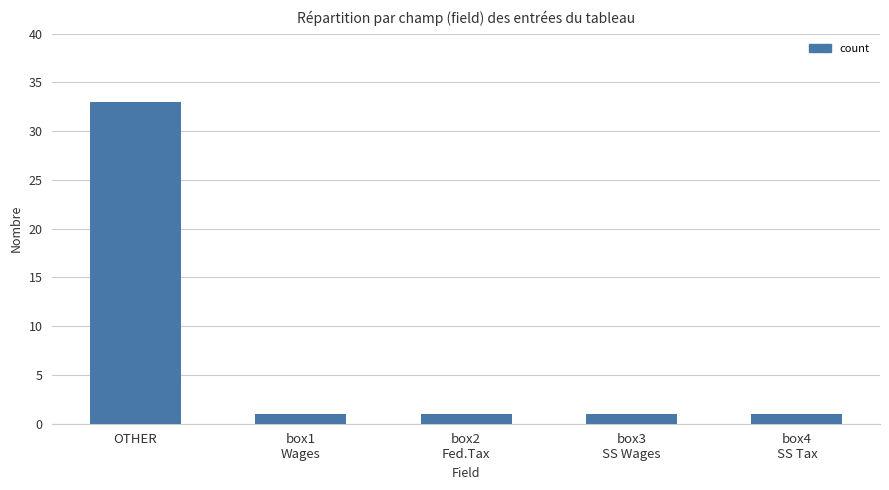

The chart shows a value of 1 at box2
Fed.Tax. True or false?

True